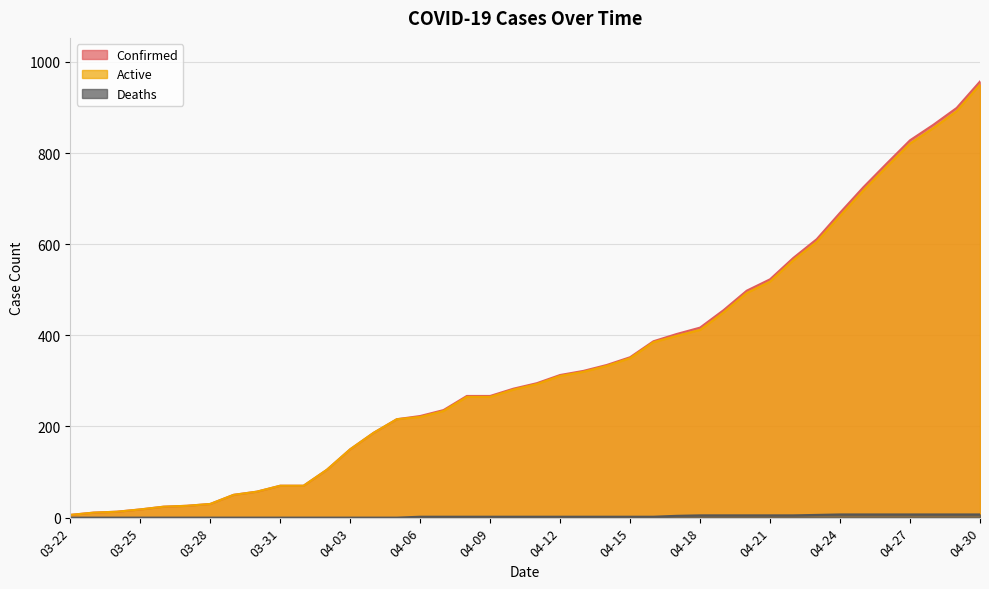

What is the sum of all Deaths values?

106